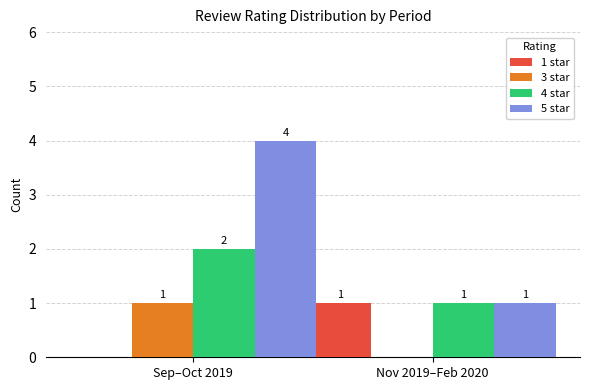

Where is 3 star nearest to the value 0?

Nov 2019–Feb 2020